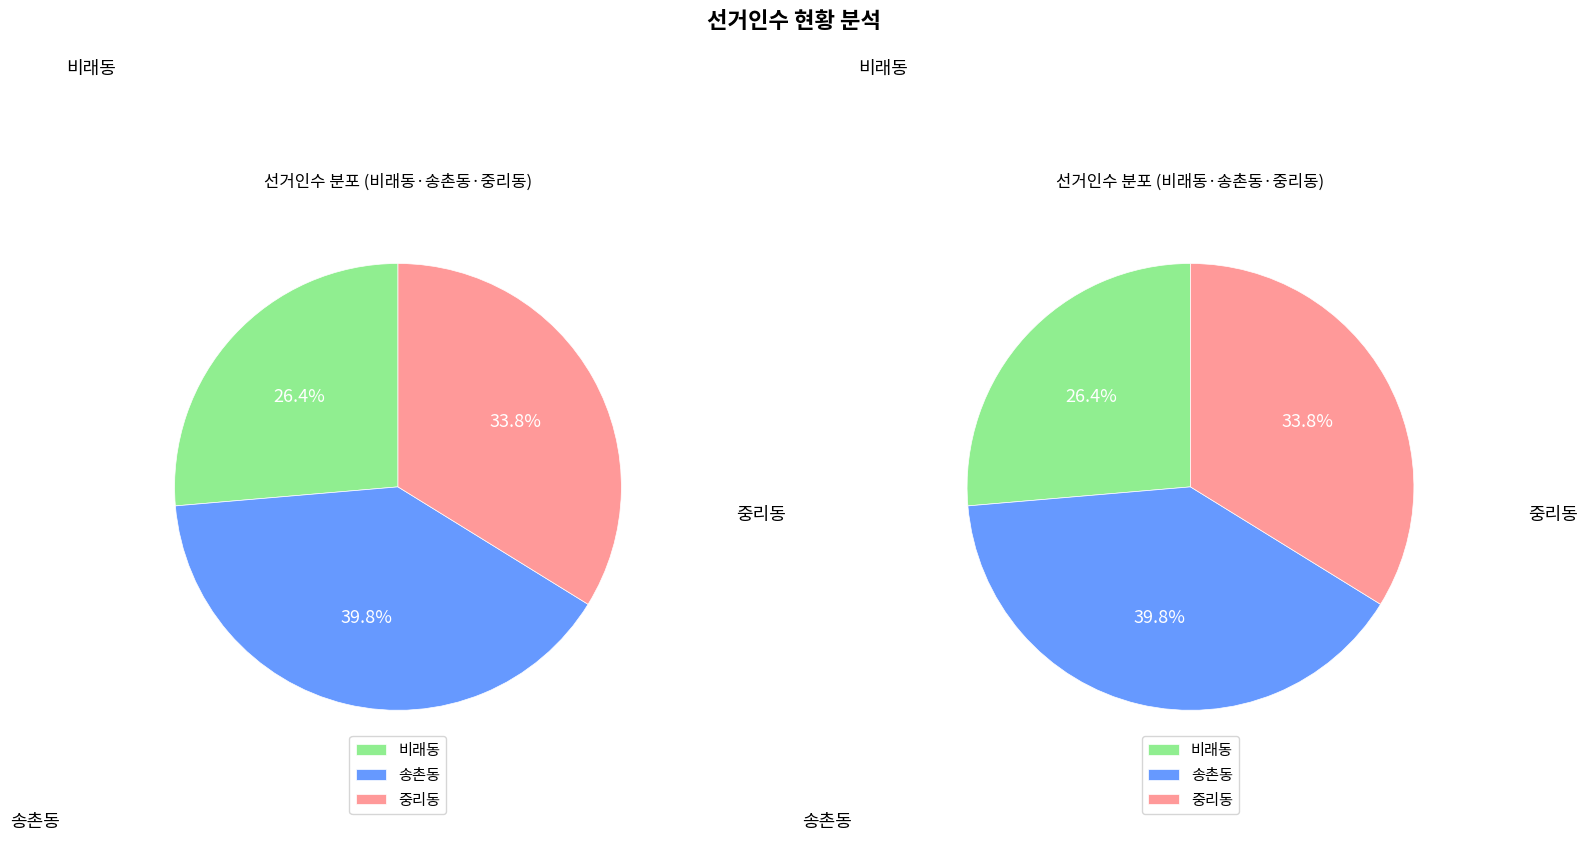

What is the change in value from 비래동 to 송촌동?

+7388